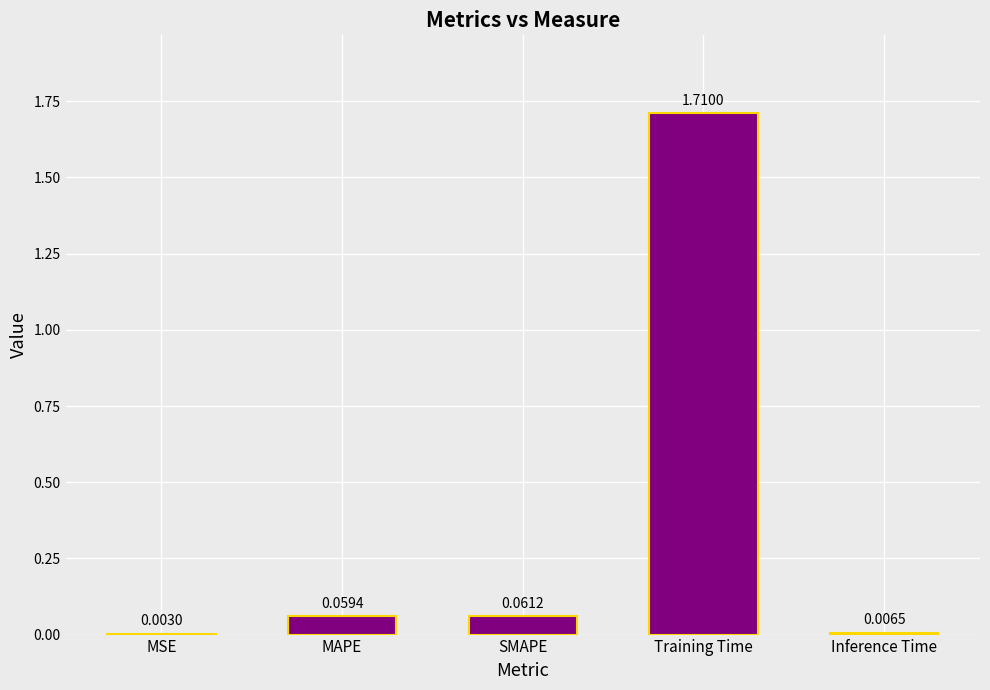

At which label is the value closest to 0?

MSE